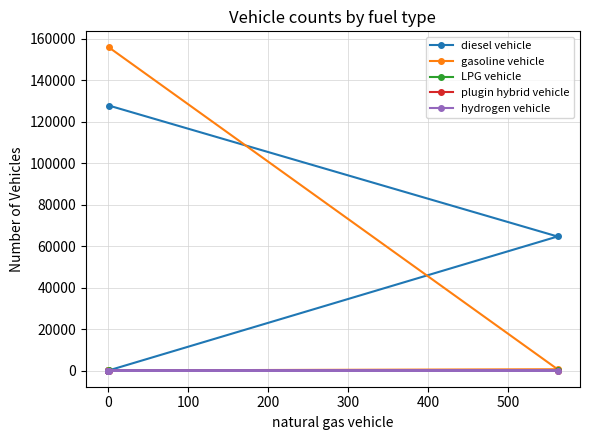

What is the approximate value of LPG vehicle at 0, to the nearest 10?

50